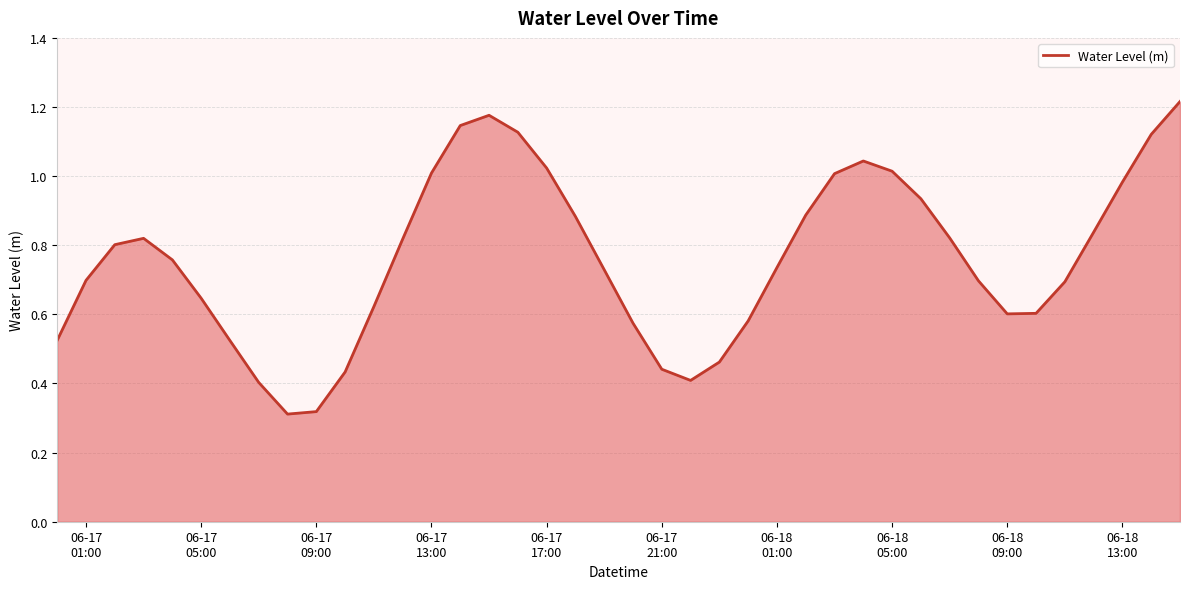

How many lines are shown in the chart?

1